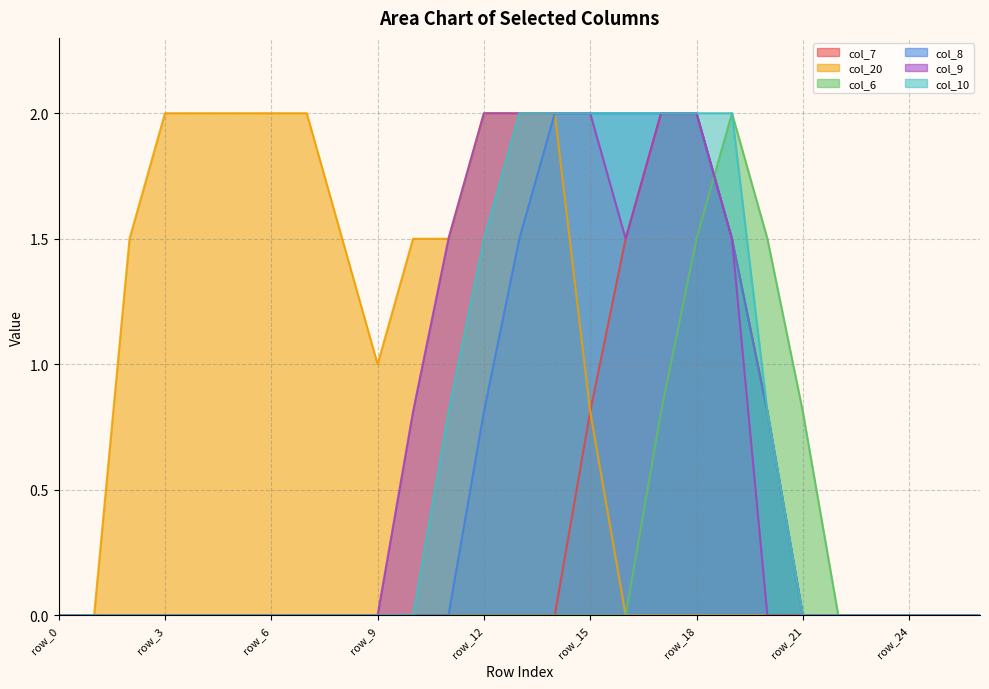

What is the spread (max minus min) of values at row_7?

2.0